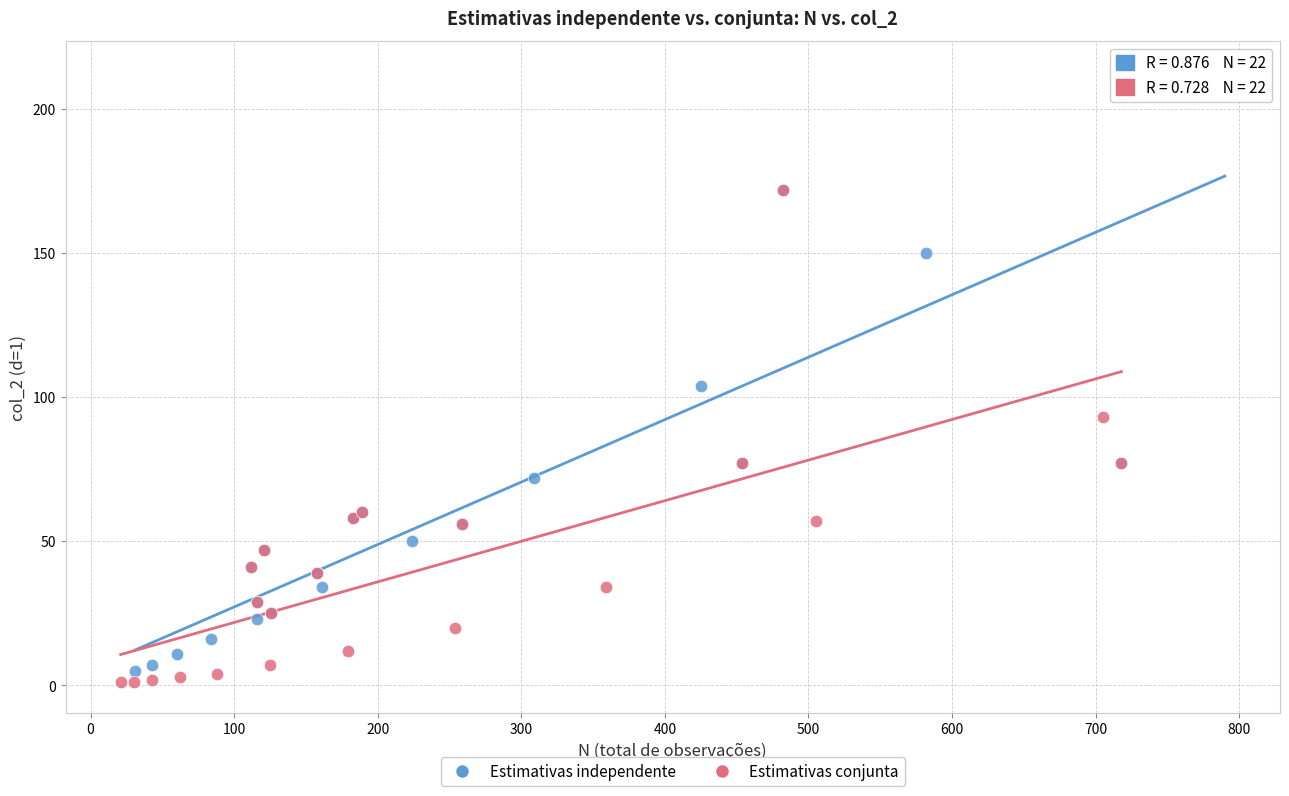

Which series contains the highest Y value?

Estimativas independente